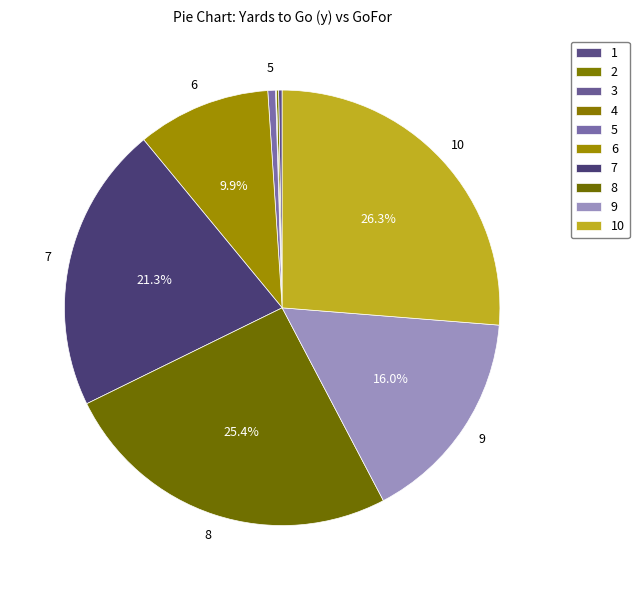

Is there a majority slice in this chart?

No